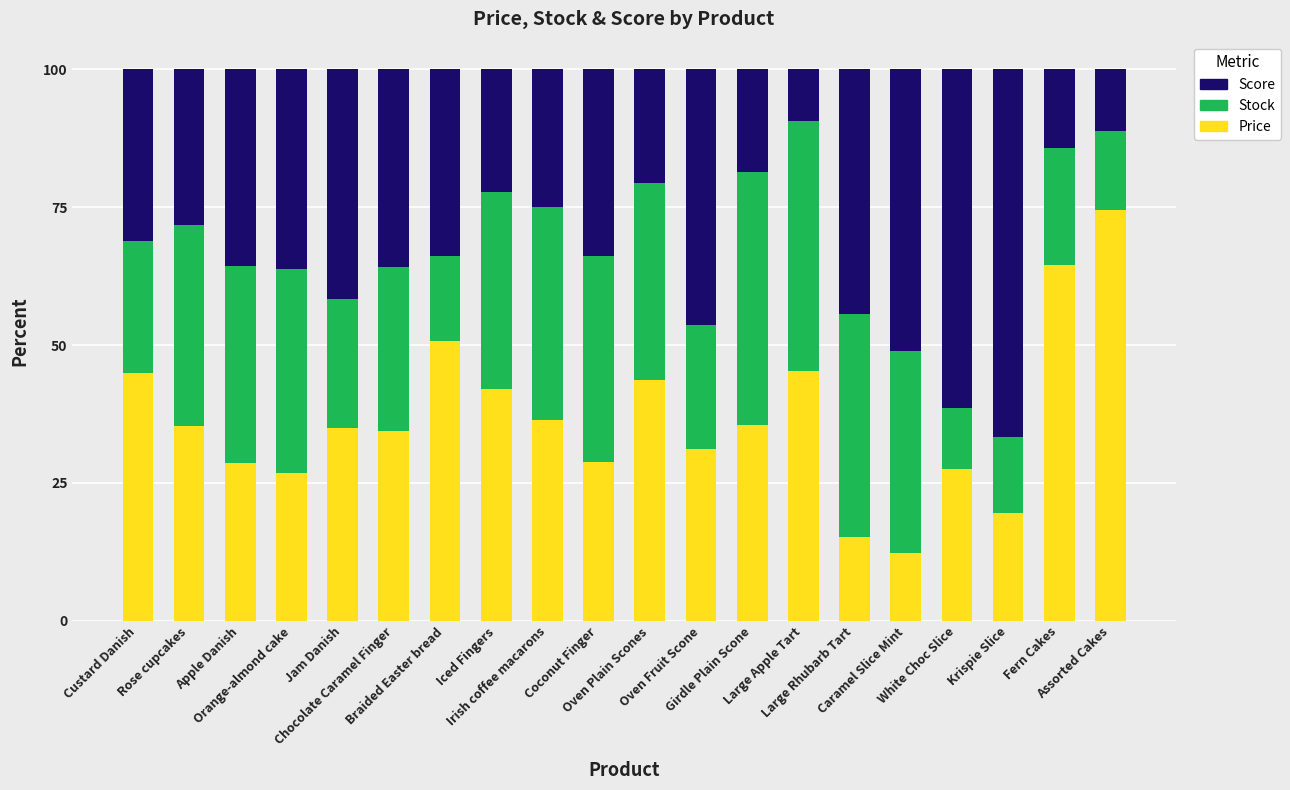

What is the difference between the maximum and second lowest values in the Price series?

59.2